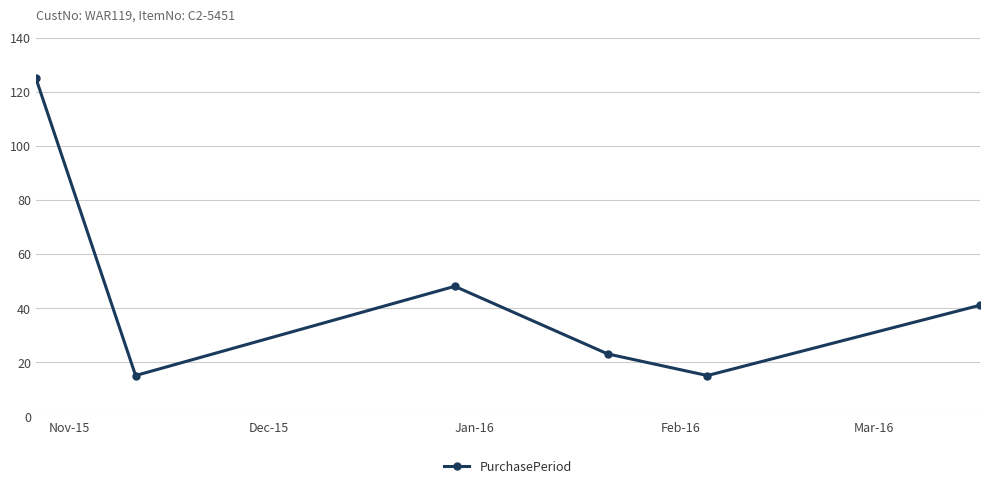

What is the sum of all values?

267